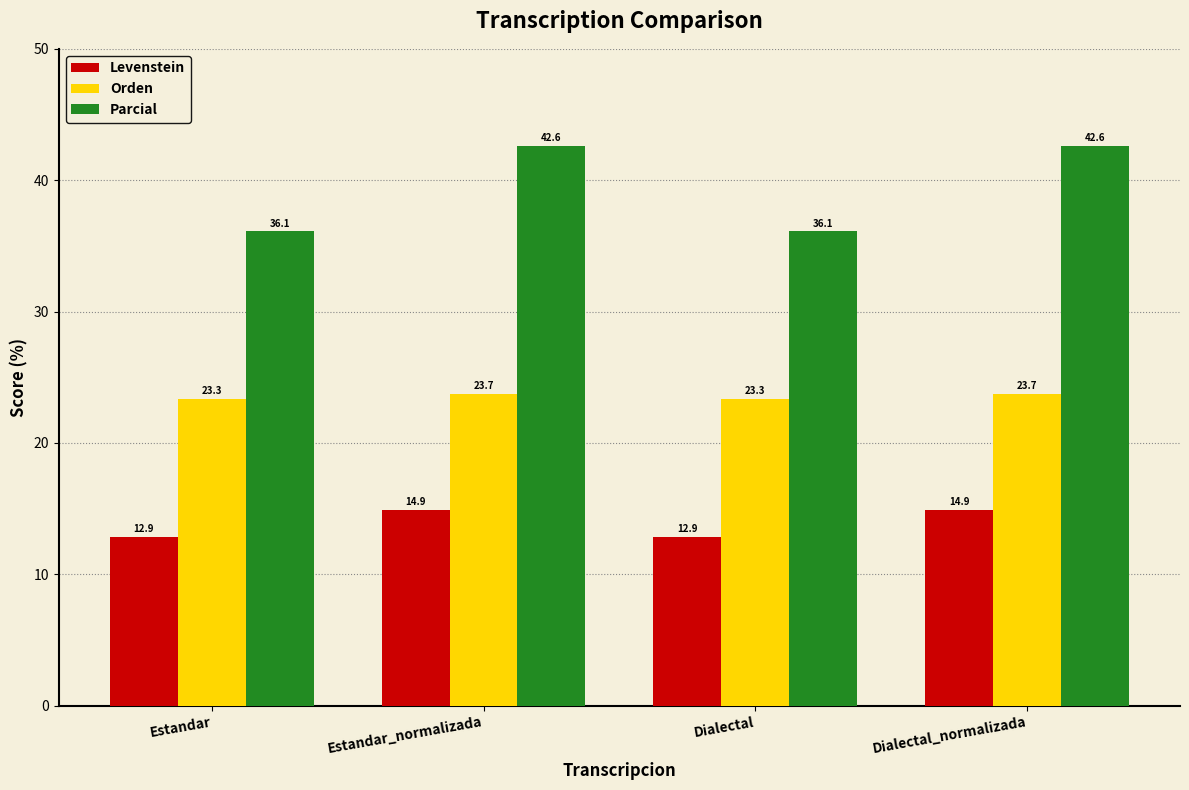

What is the label of the 4th bar from the right?

Estandar